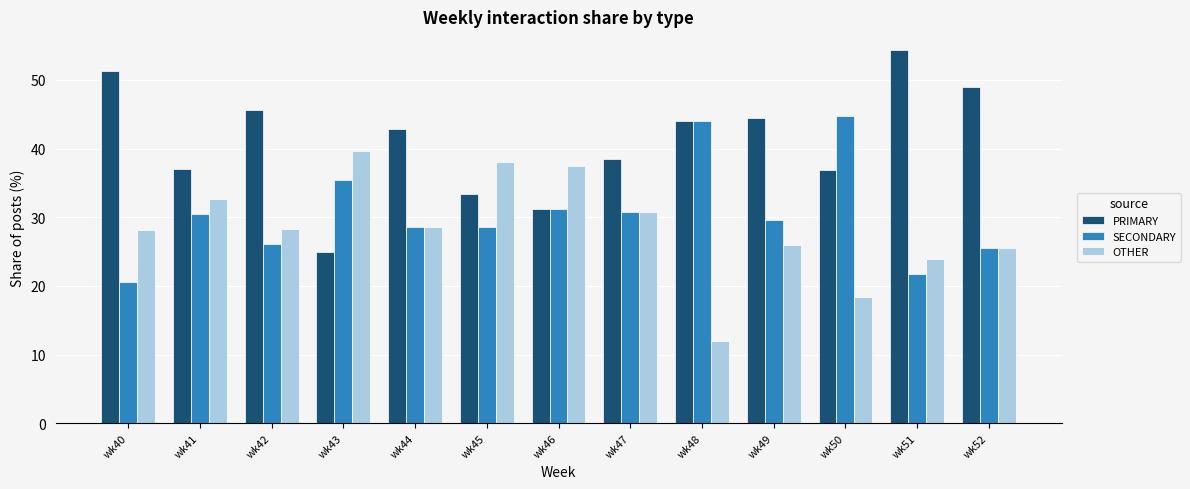

What is the value of the SECONDARY bar at the 5th from the left?

28.6